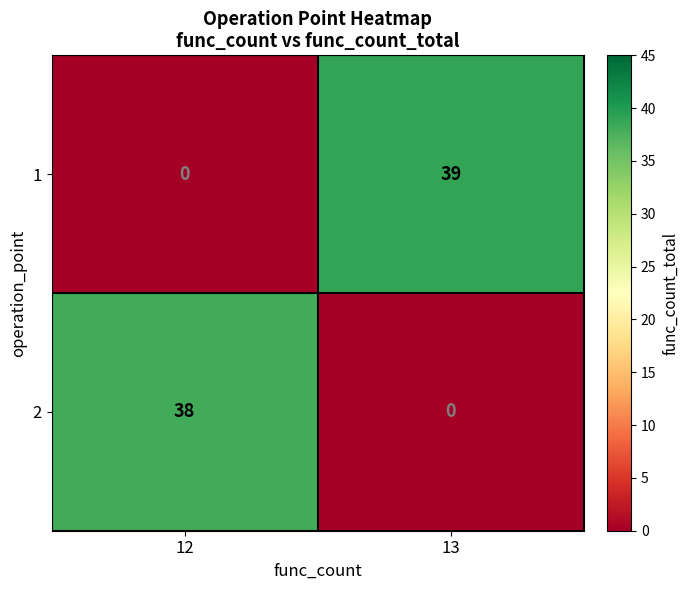

Rank the series by their average value, from lowest to highest.

2, 1